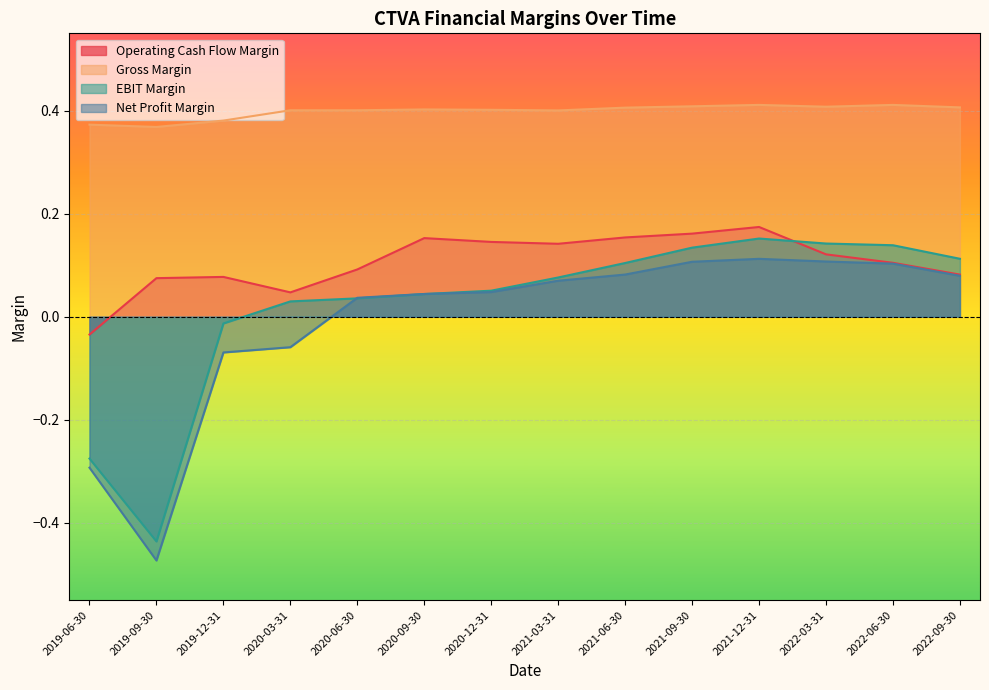

How many lines are shown in the chart?

4